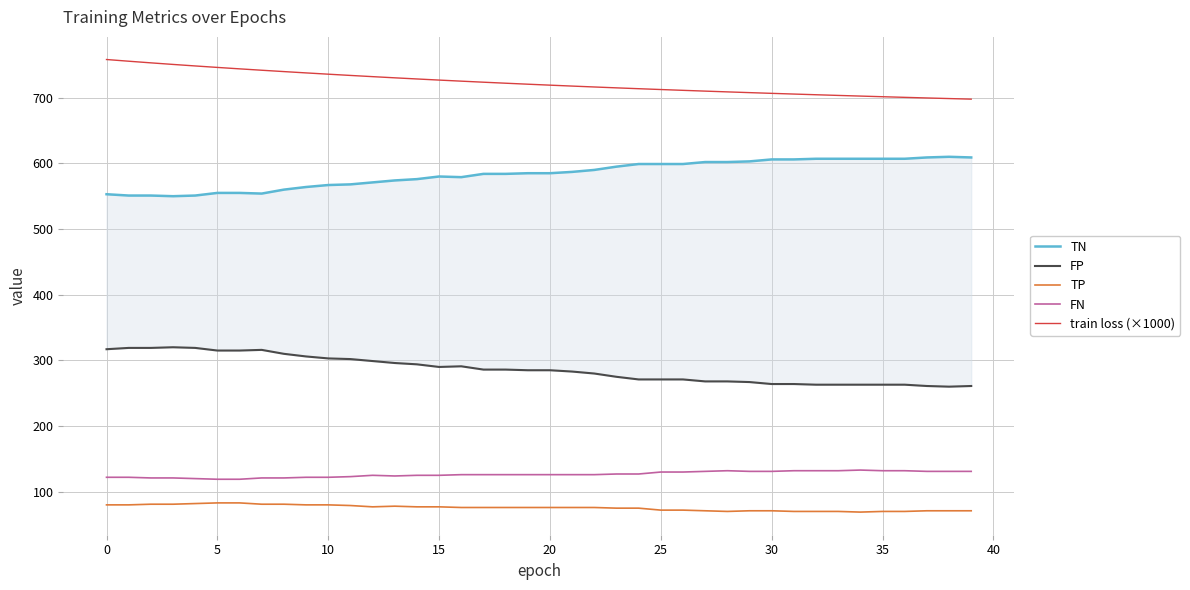

True or false: TP and train loss (×1000) intersect in this chart.

False